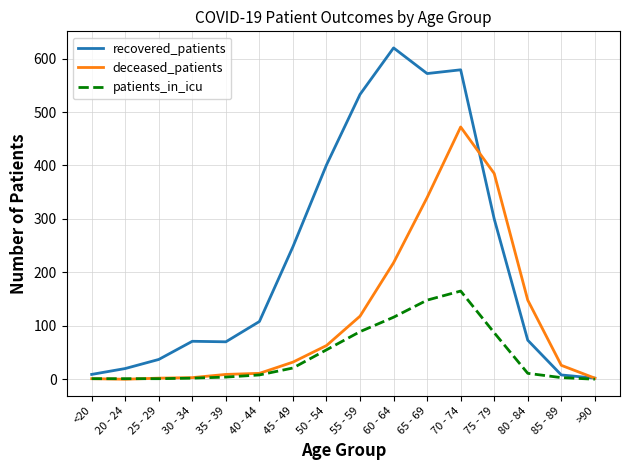

What position from the left is 70 - 74?

12